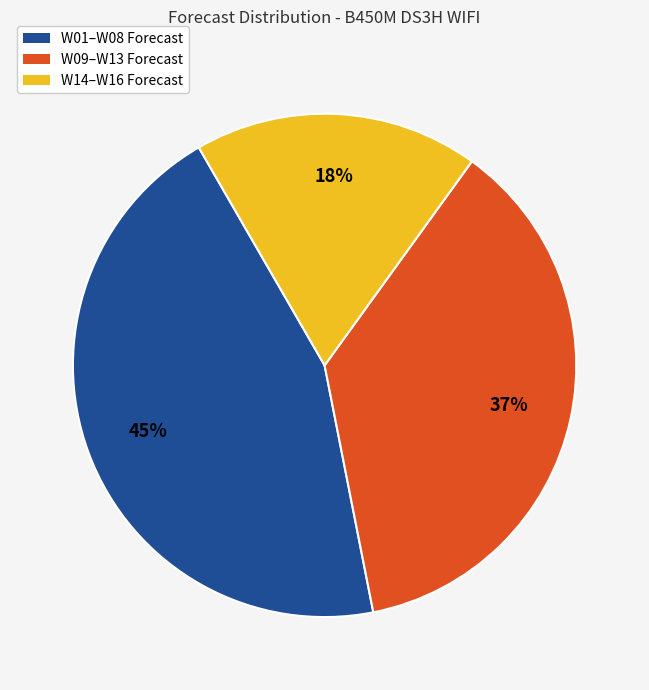

Does any single category account for the majority?

No